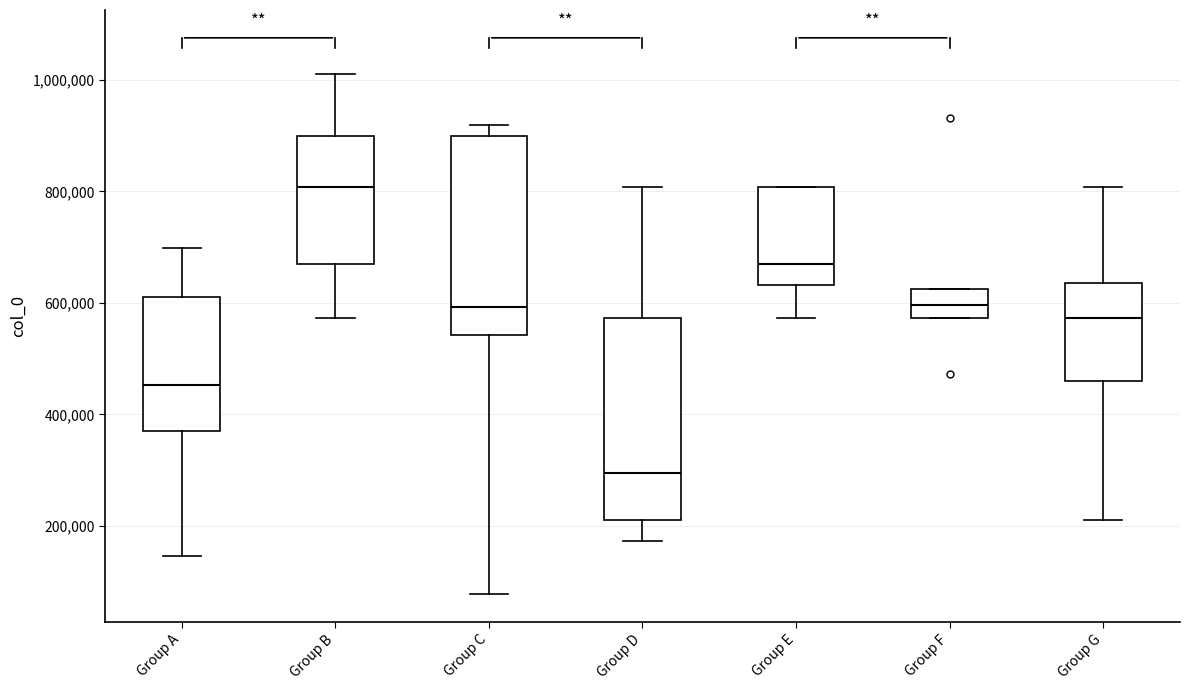

Which box has the lowest median line?

Group D